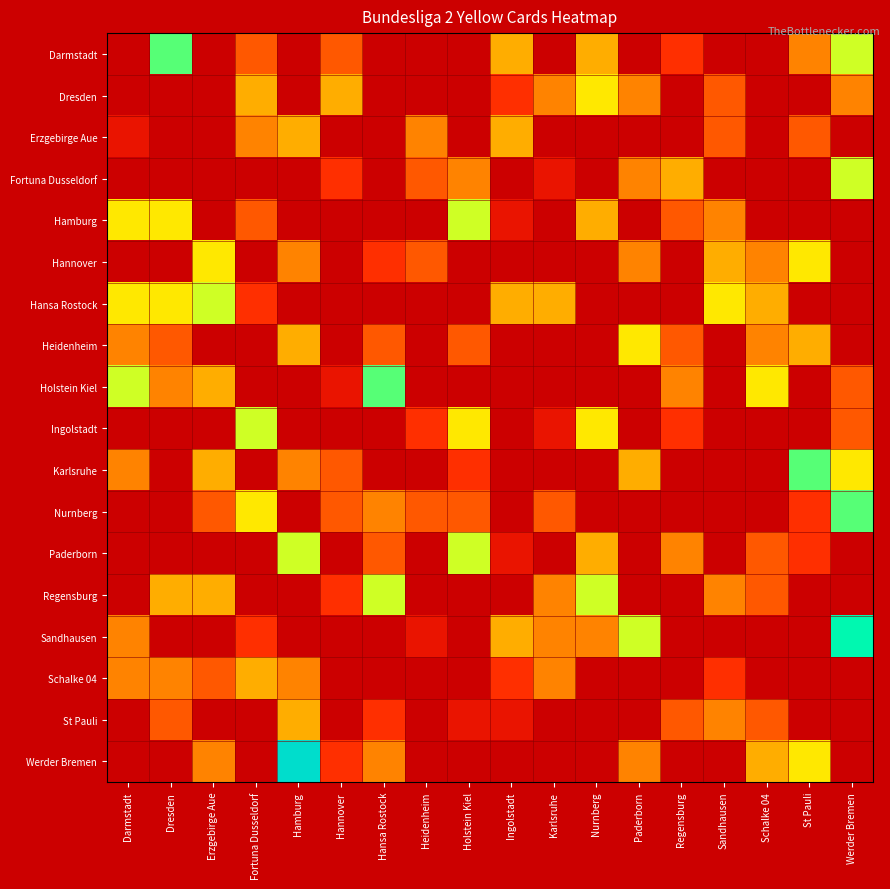

How many data points in Sandhausen are less than 4?

2